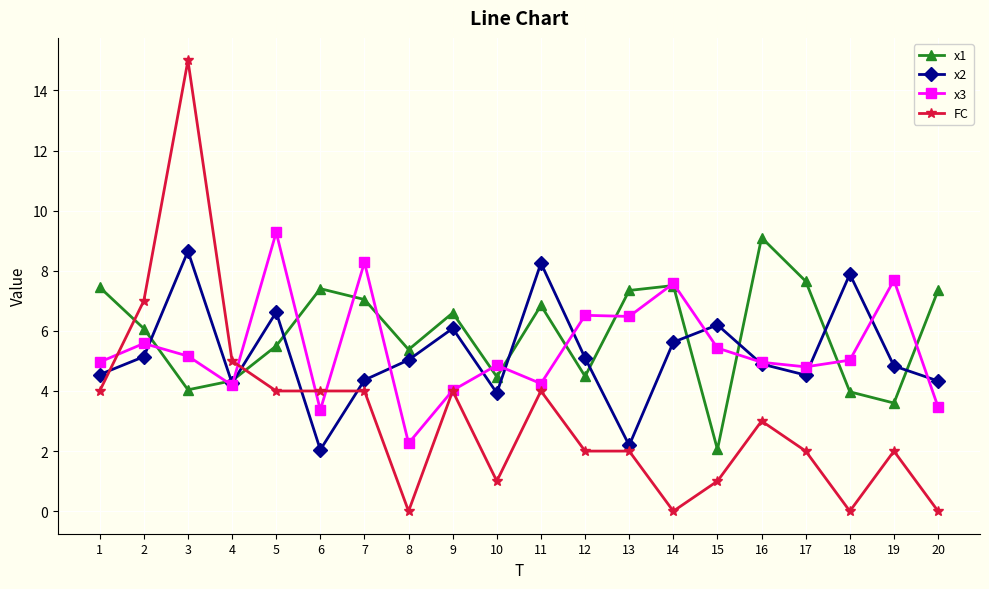

Which series has the largest total across all categories?

x1